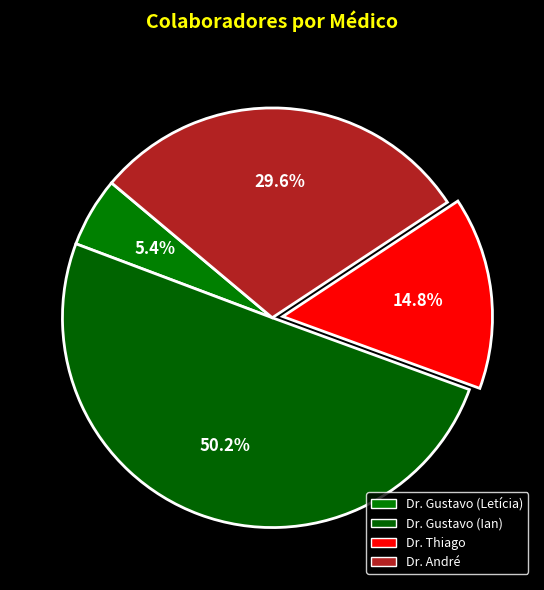

Which category accounts for the majority?

Dr. Gustavo (Ian)